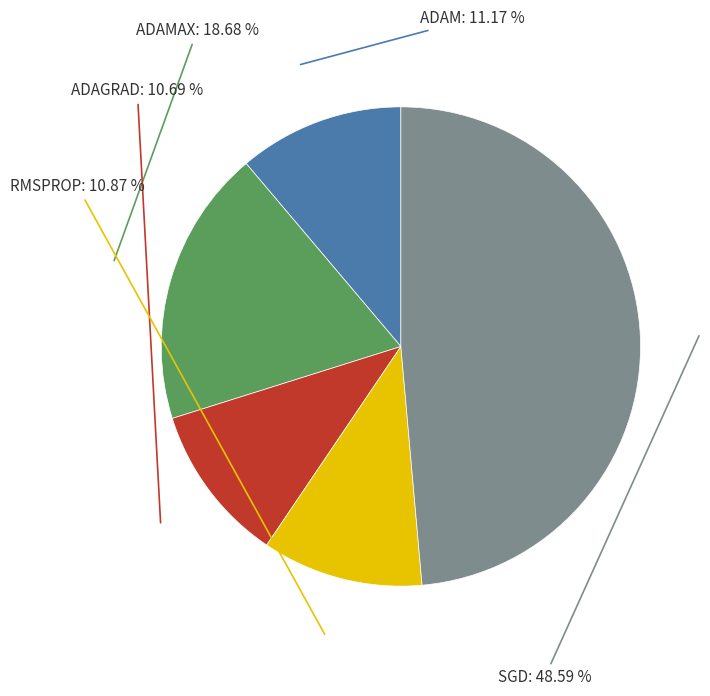

The SGD slice represents 35% of the pie. True or false?

False